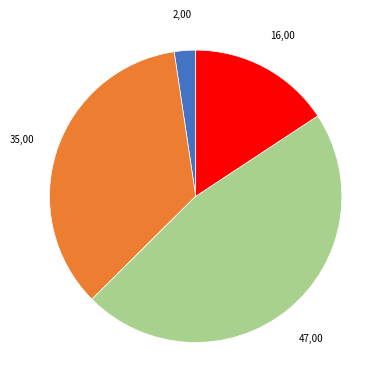

How many segments does this pie chart have?

4